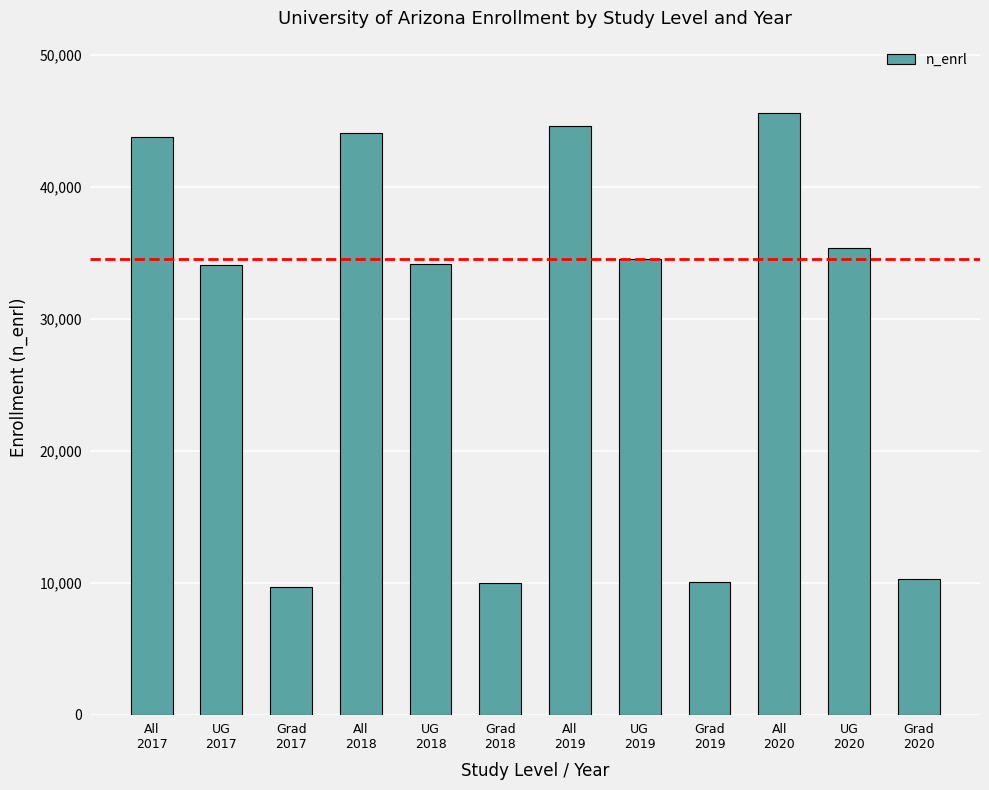

What is the minimum value shown in the chart?

9650